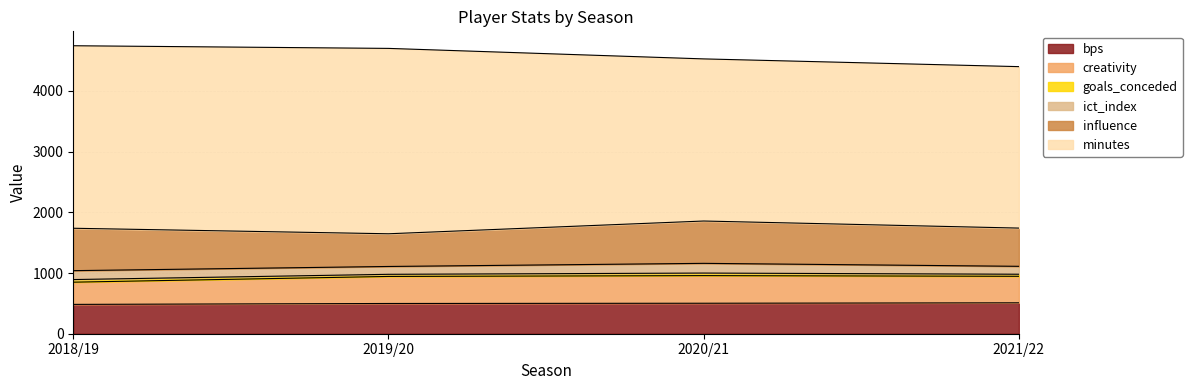

What is the value of the creativity point at the 3rd from the left?

455.0